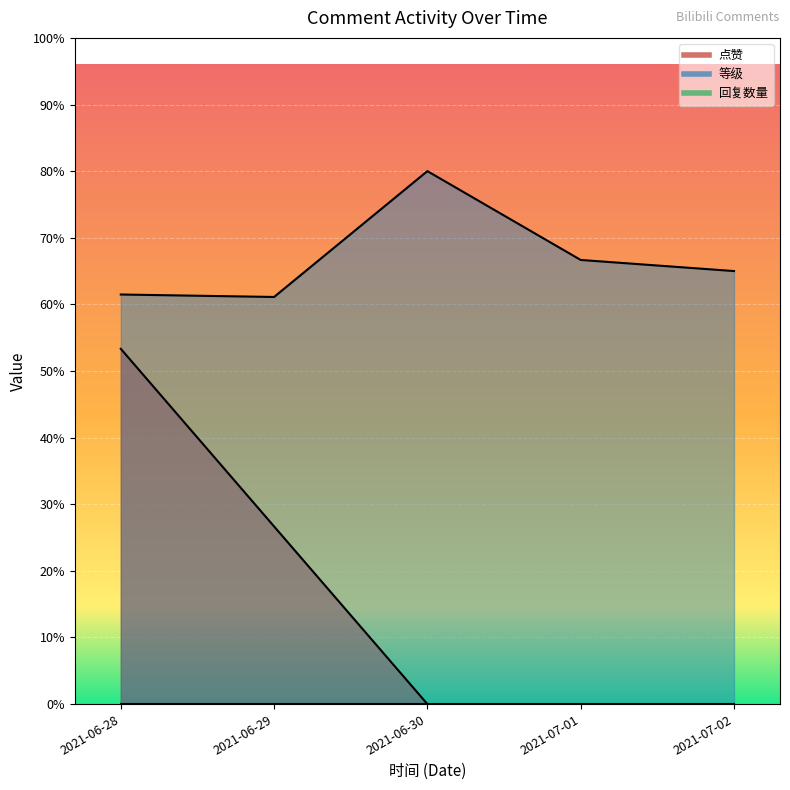

What is the total value across all series at 2021-06-29?

6